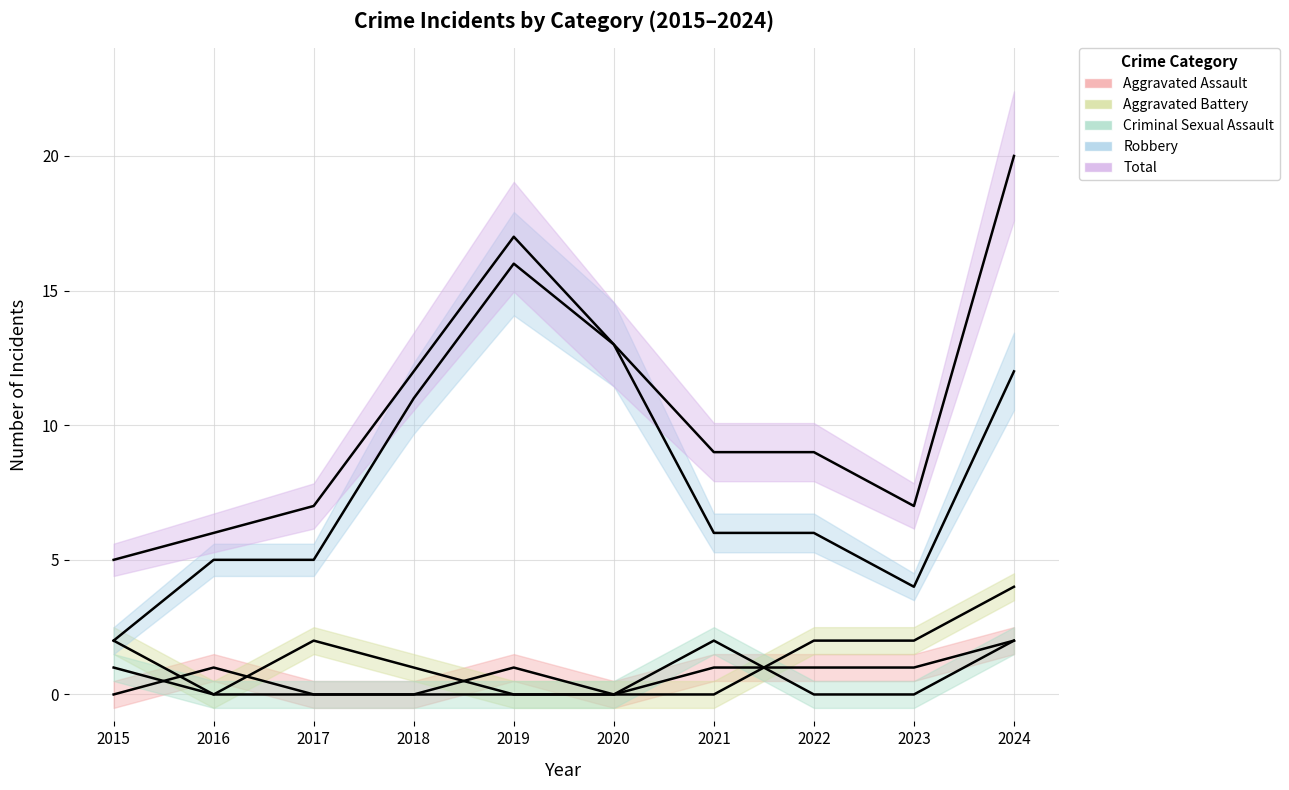

Reading left to right, transcribe all the data shown in this chart.

Aggravated Assault: 0	1	0	0	1	0	1	1	1	2
Aggravated Battery: 2	0	2	1	0	0	0	2	2	4
Criminal Sexual Assault: 1	0	0	0	0	0	2	0	0	2
Robbery: 2	5	5	11	16	13	6	6	4	12
Total: 5	6	7	12	17	13	9	9	7	20